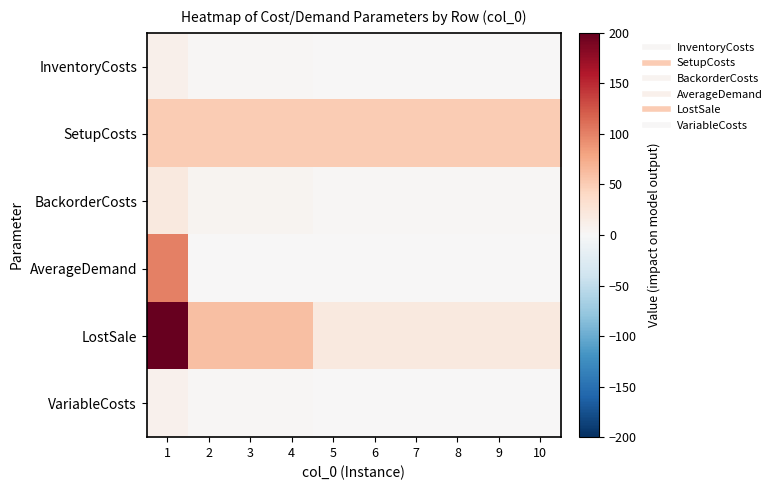

What is the spread (max minus min) of values at 2?

60